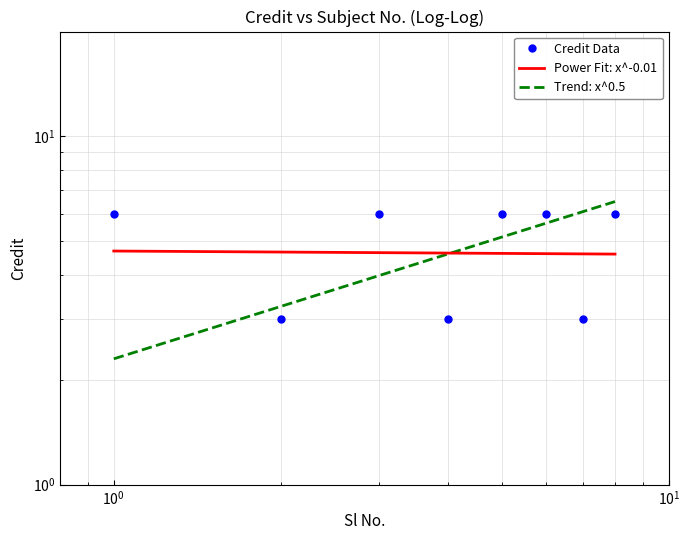

The value at 2 is 3. True or false?

True